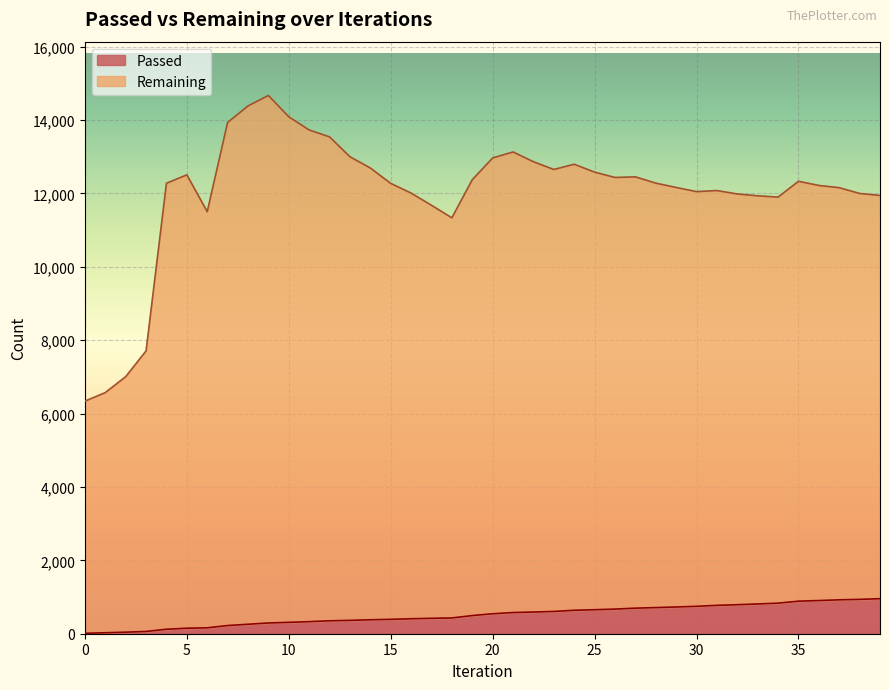

What is the total value across all series at 25?

12582